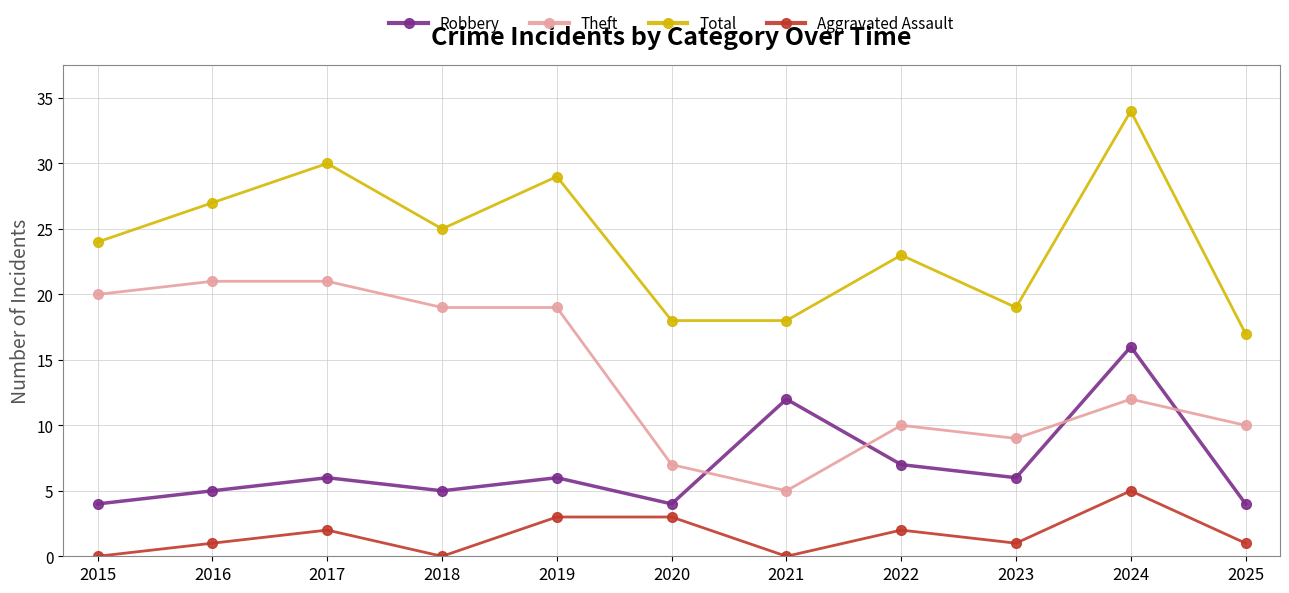

What is the average value of the Total series?

24